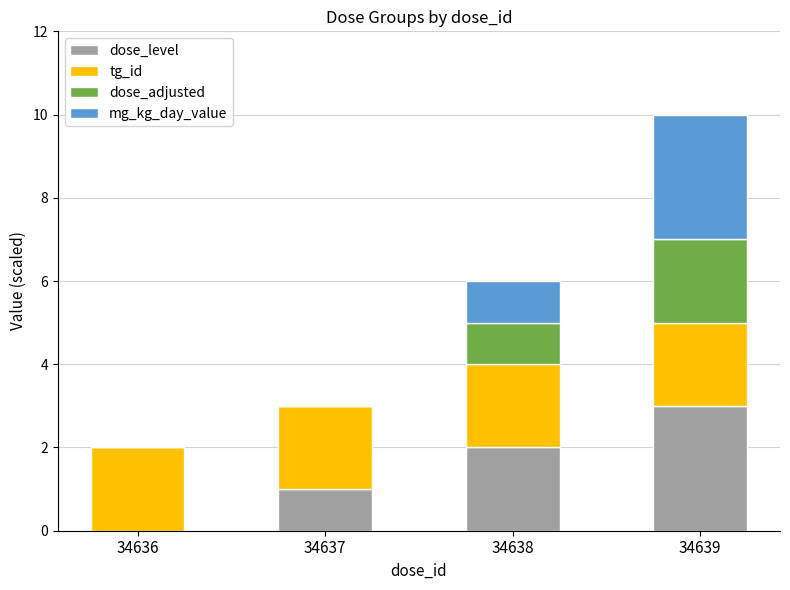

Does the chart contain stacked bars?

Yes